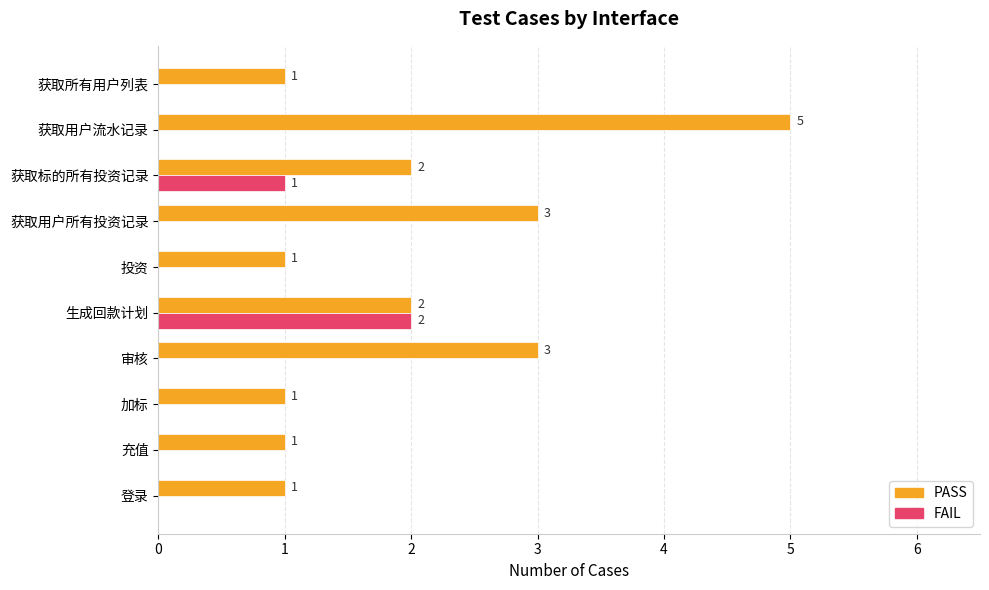

Which series has the largest total across all categories?

PASS